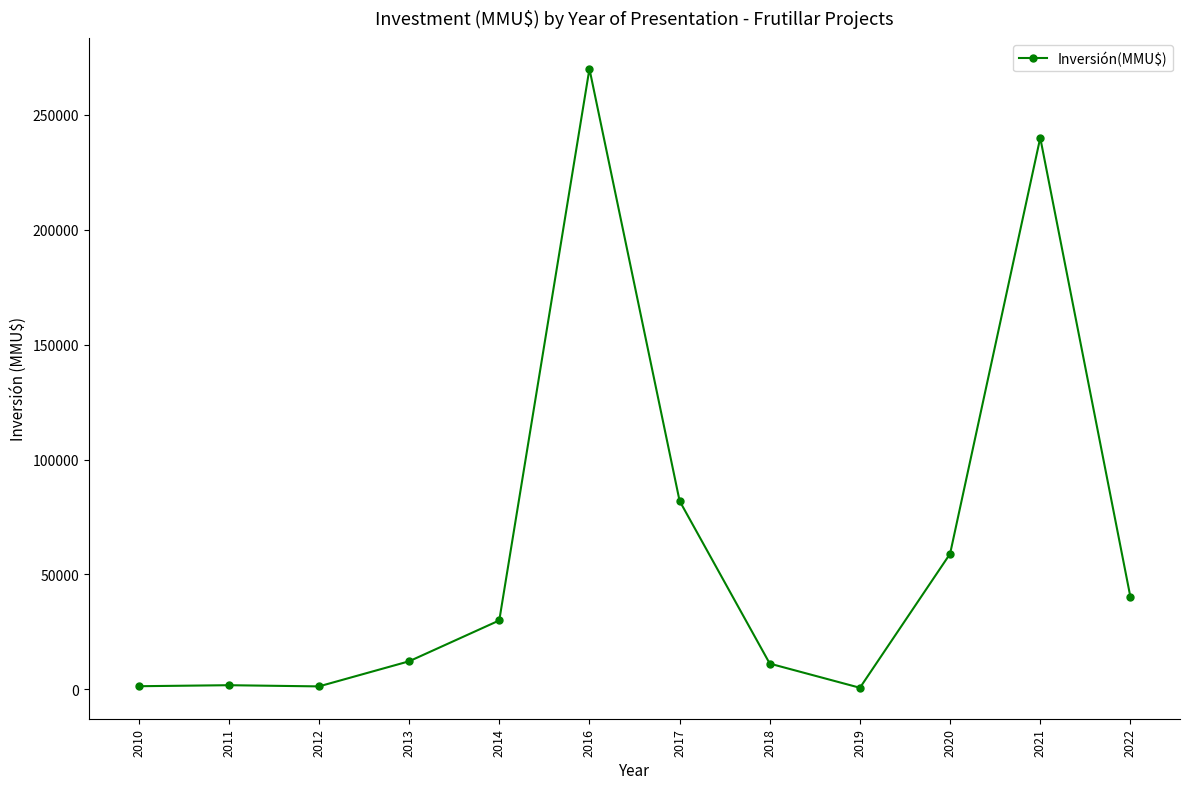

Approximately how many times larger is the value at 2016 compared to 2014?

9.0